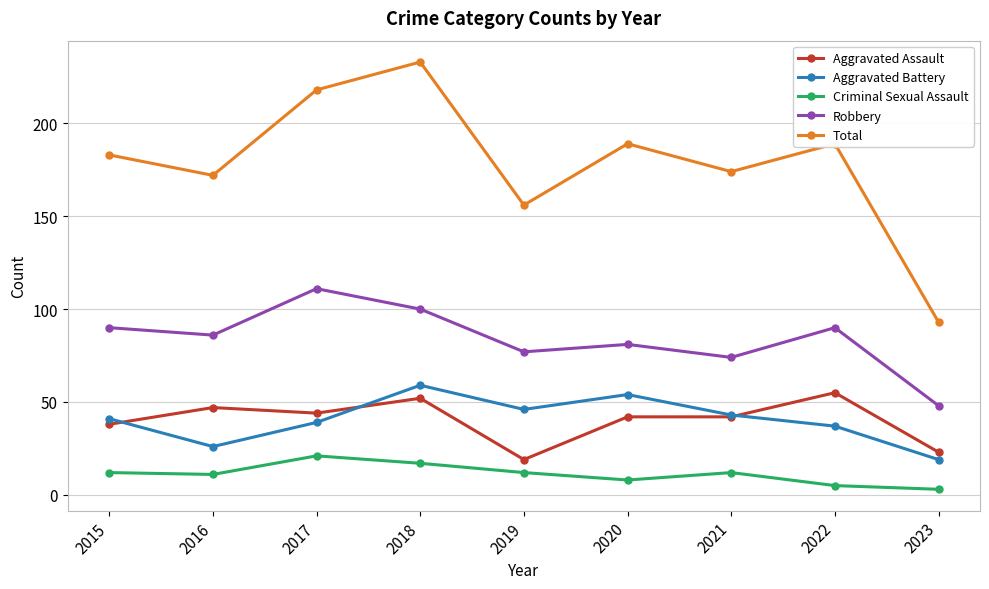

In Aggravated Battery, how many points are higher than both neighbors (excluding endpoints)?

2